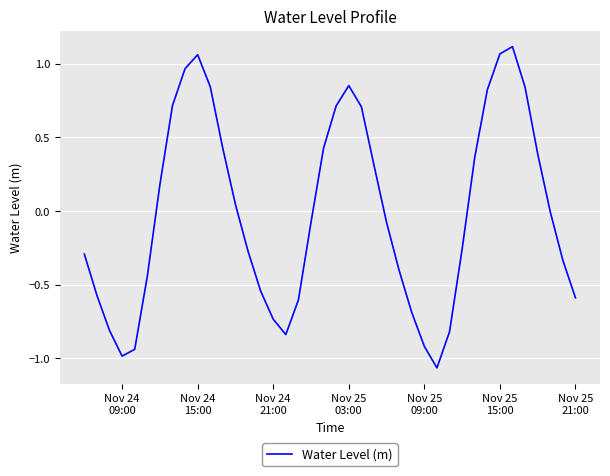

What is the sum of all values?

-0.5